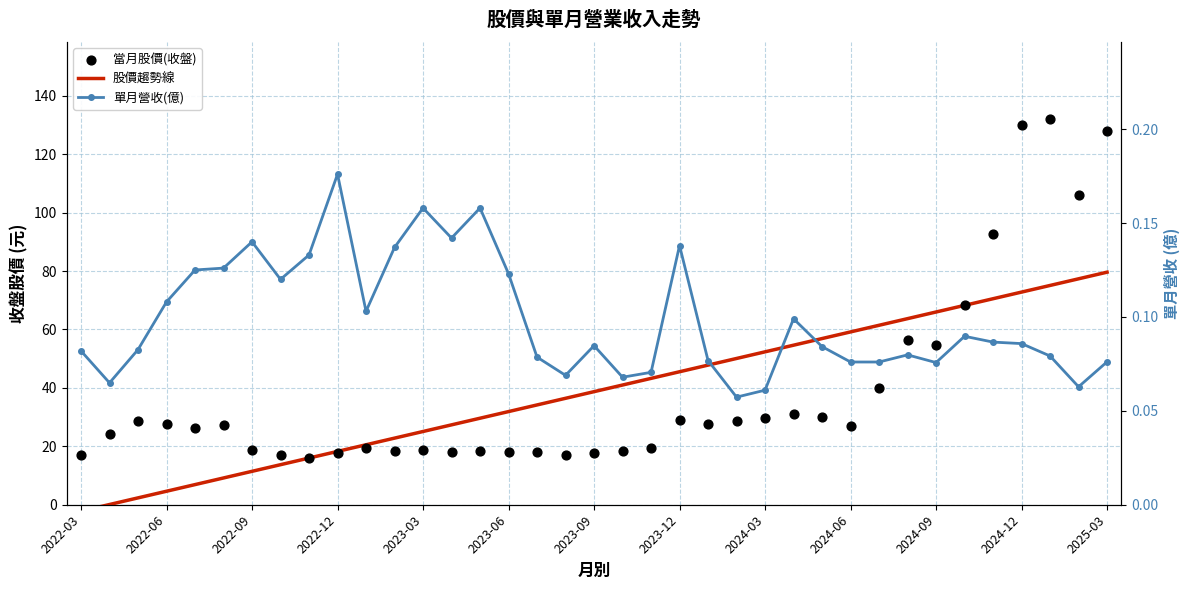

At which category is the sum across all series the highest?

2025-03